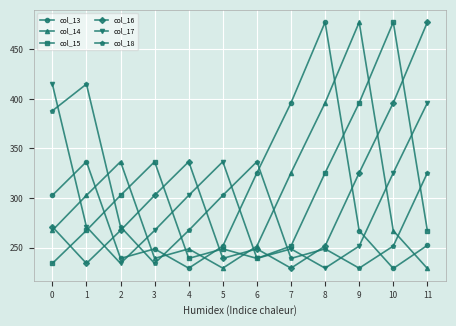

At how many categories does at least one series exceed 298?

12